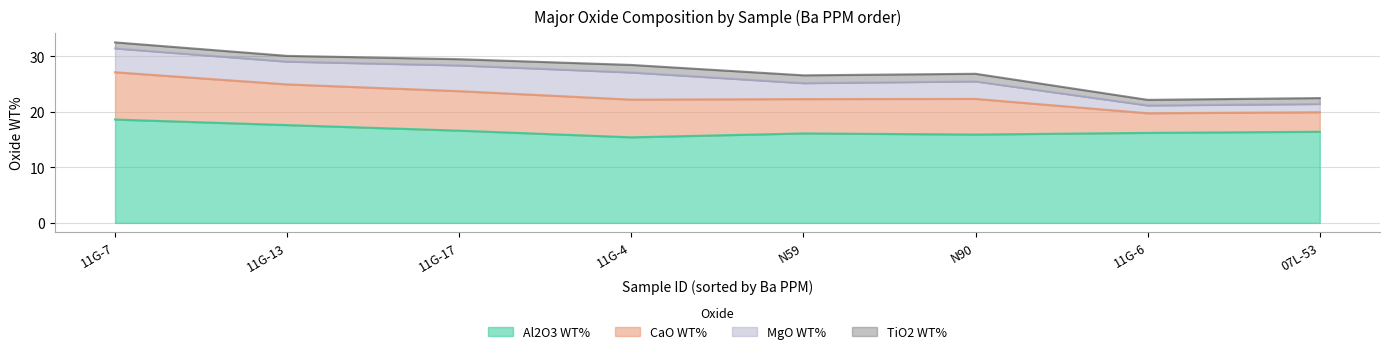

What is the difference between the maximum and minimum values in the Al2O3 WT% series?

3.2